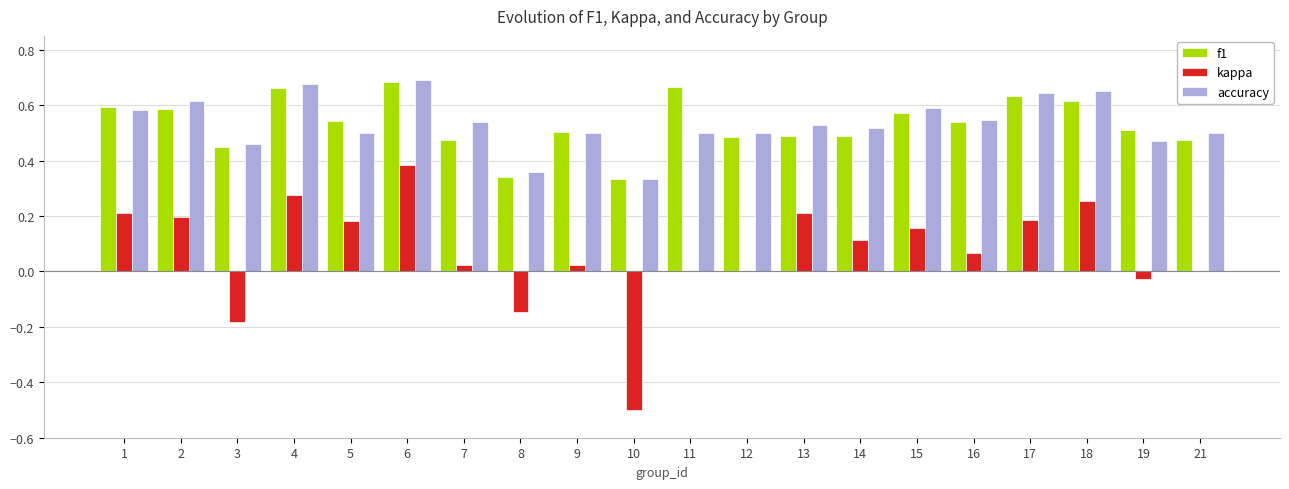

At which category is the sum across all series the highest?

6